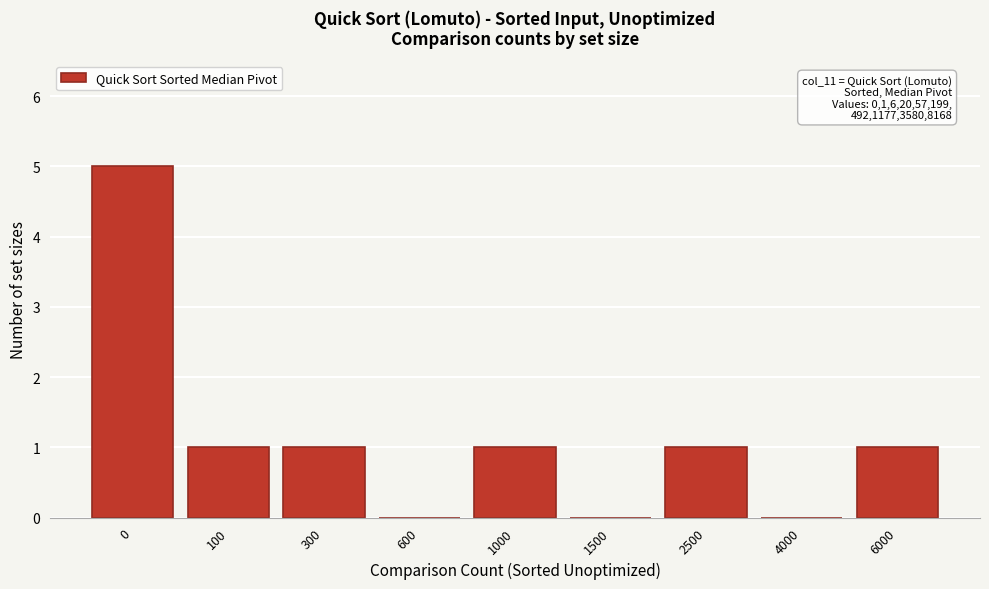

Reading right to left, extract all data points from this chart.

6000=1	4000=0	2500=1	1500=0	1000=1	600=0	300=1	100=1	0=5